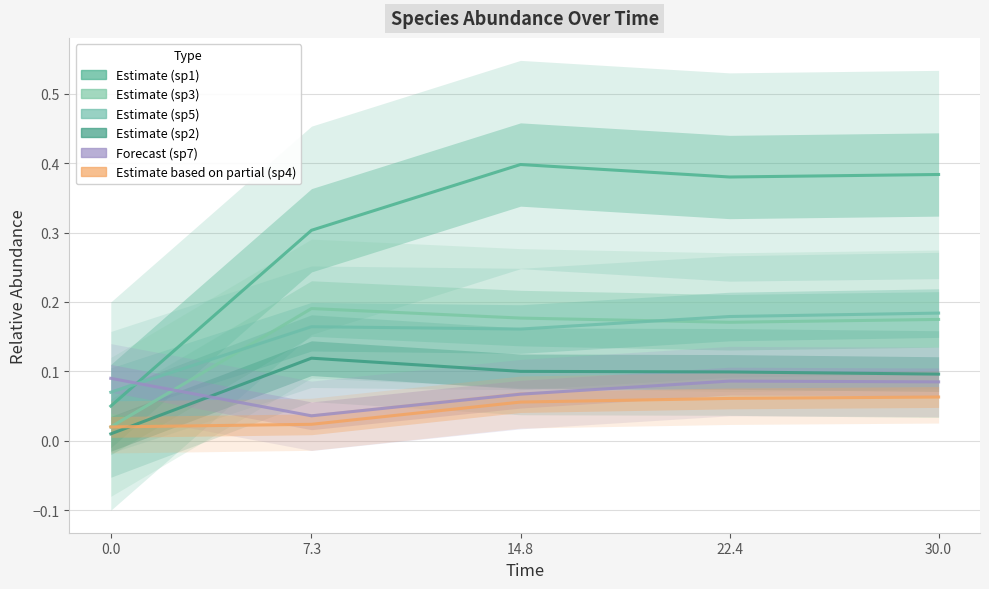

Which series has the largest total across all categories?

species_1